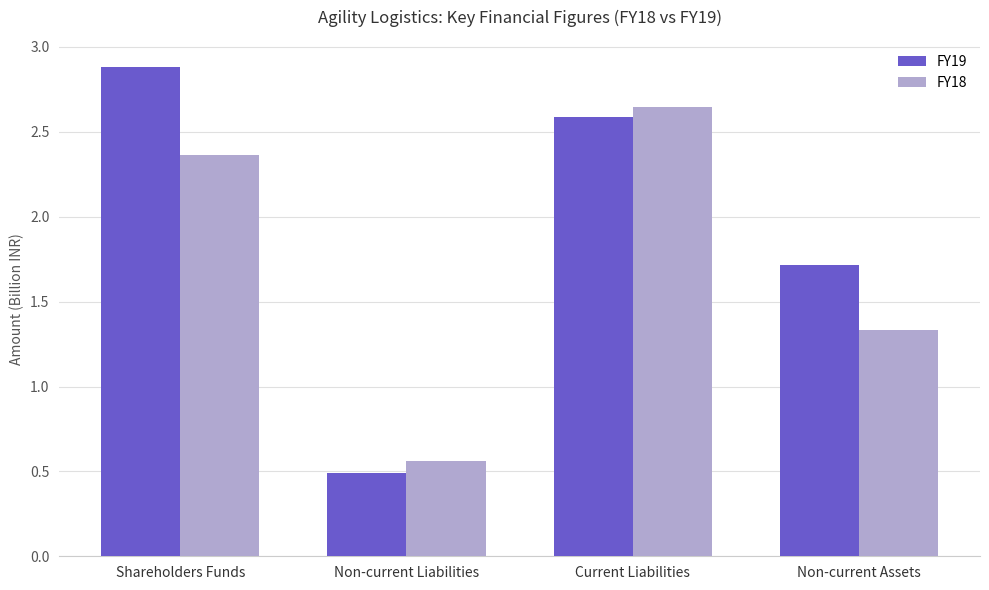

Which series has the largest range (max minus min)?

FY19